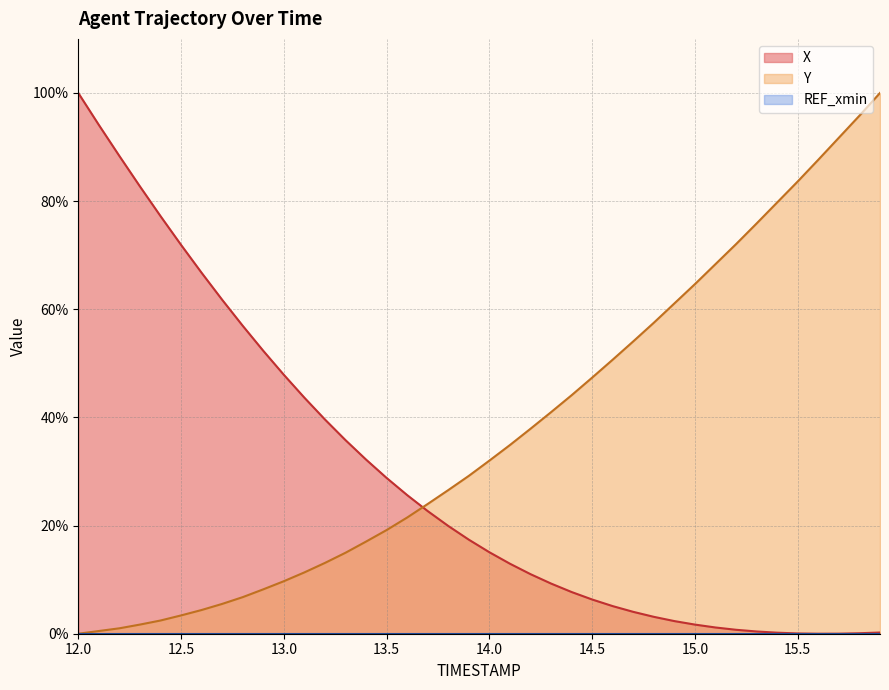

What is the maximum value shown in the chart?

100.0